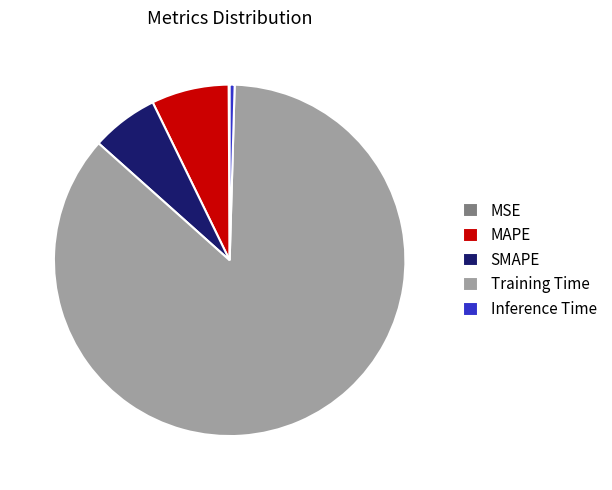

Which has a higher value, Training Time or MAPE?

Training Time